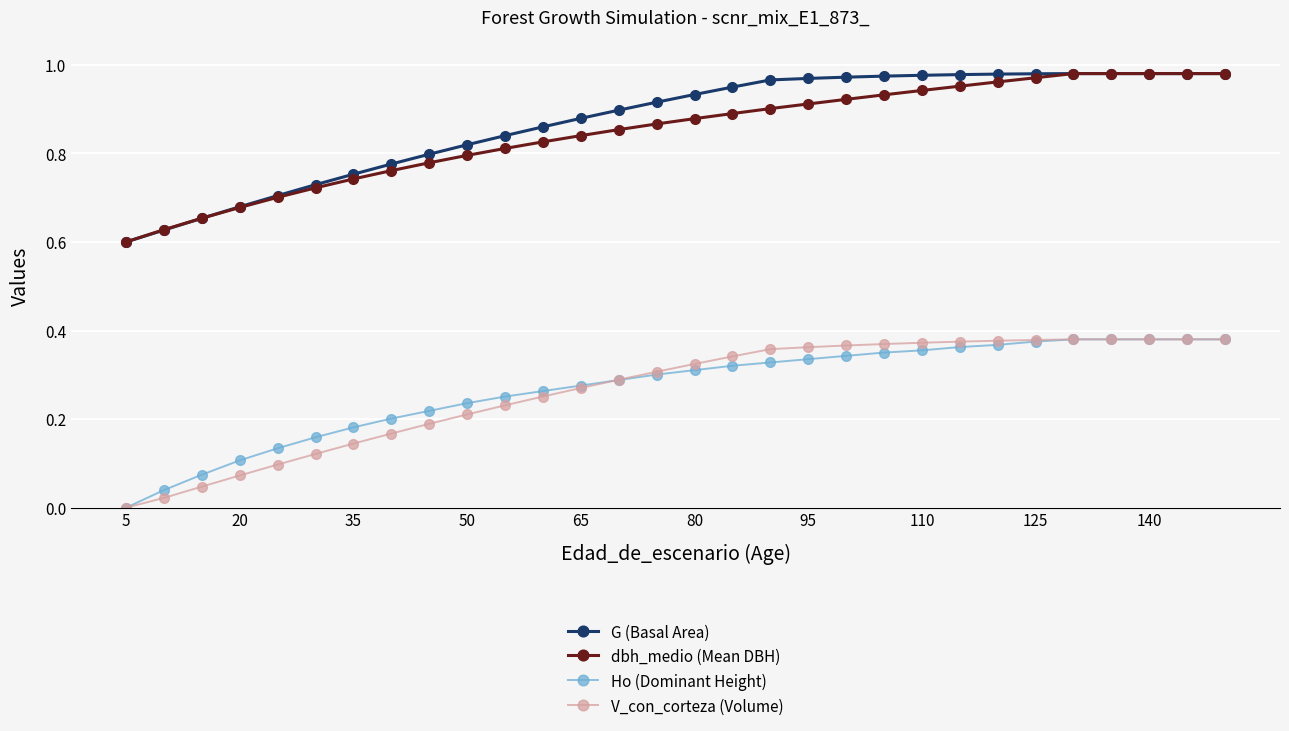

How many series are shown in this chart?

4